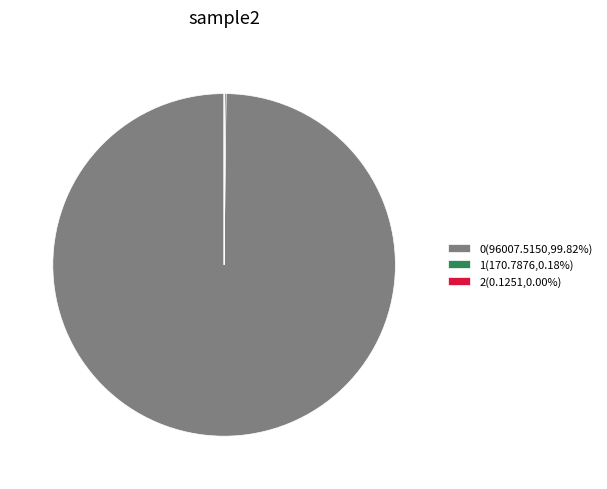

Is there any slice that represents more than half of the pie?

Yes